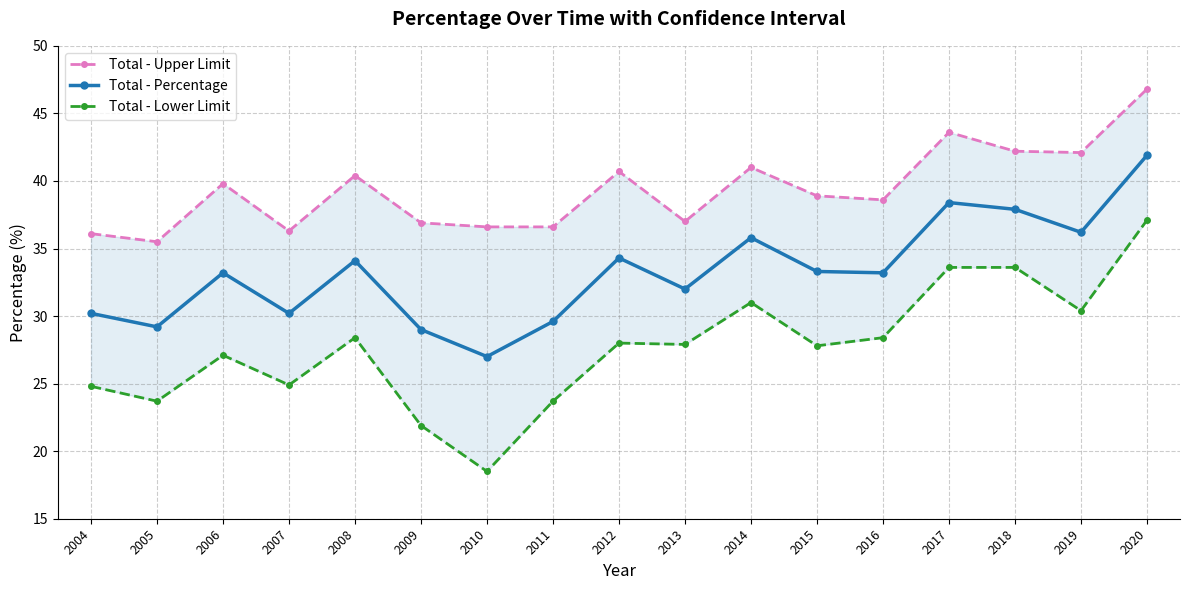

At which category does Total - Percentage reach its first local peak?

2006